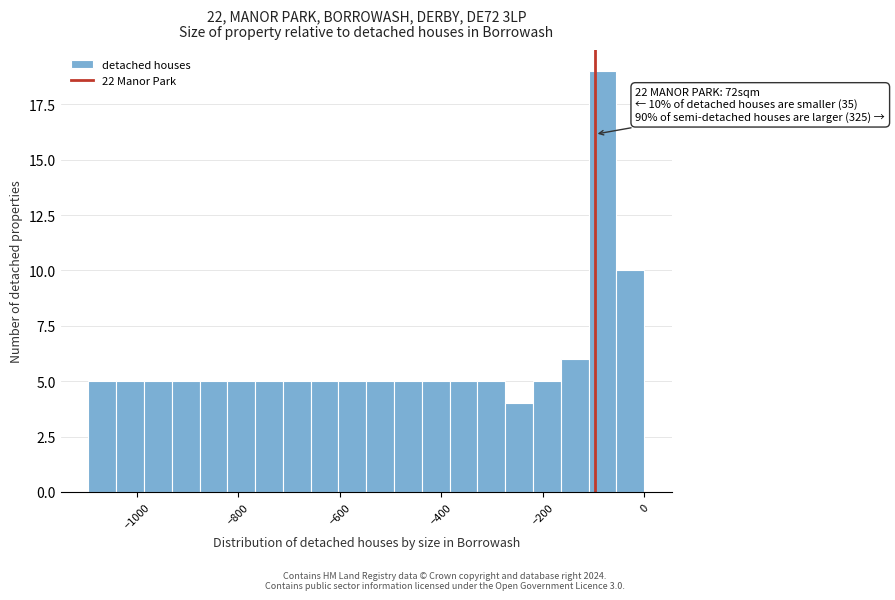

Around what value on the x-axis is the tallest bar? Give the approximate position of its centre, as read against the axis.

-80